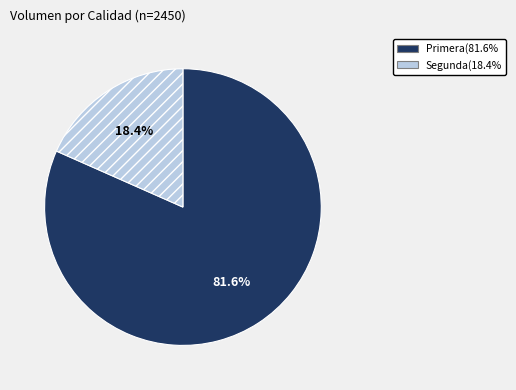

True or false: Segunda accounts for 18% of the total.

True